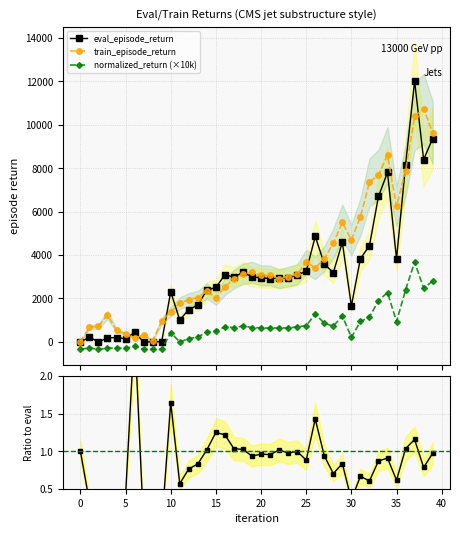

Where does the eval_episode_return series first go above 2951?

16